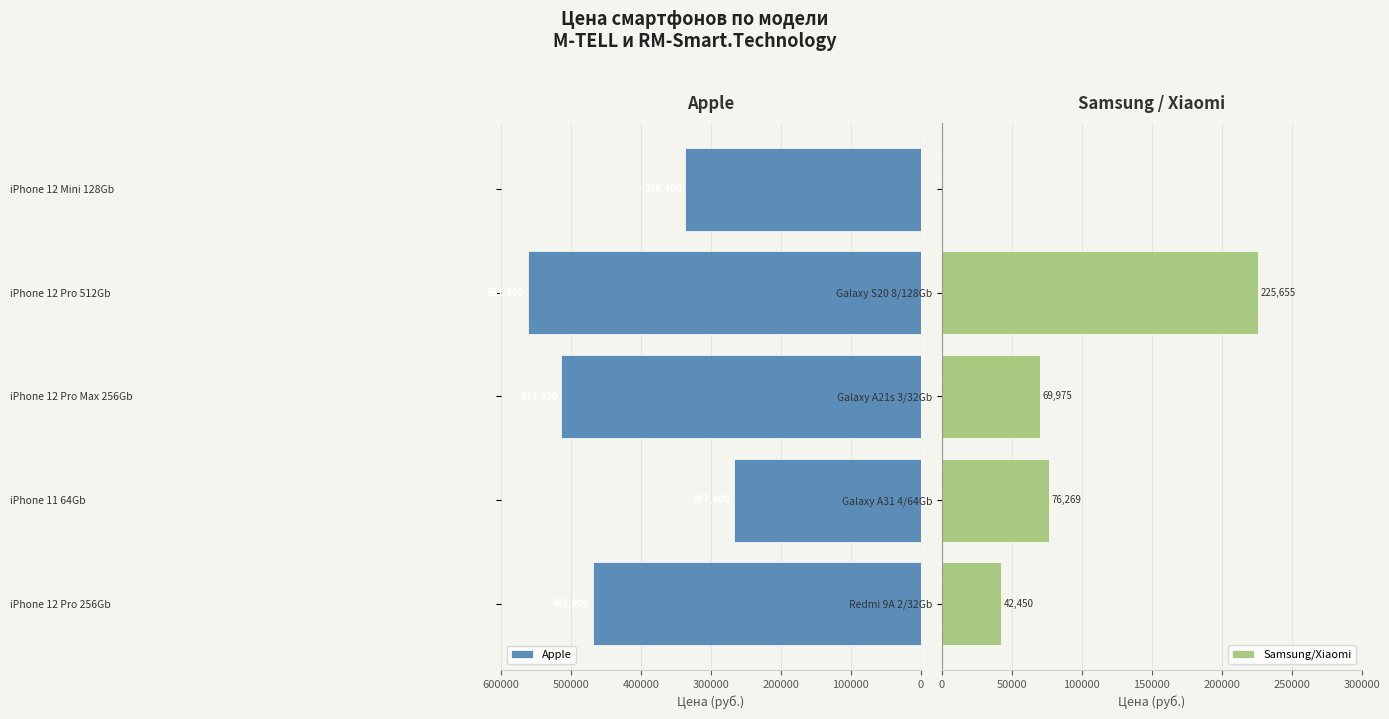

At which label is Apple closest to 414400?

iPhone 12 Pro 256Gb